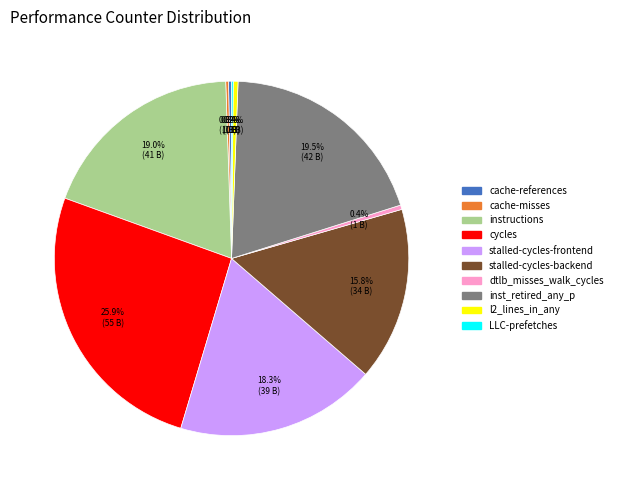

Is there any slice that represents more than half of the pie?

No